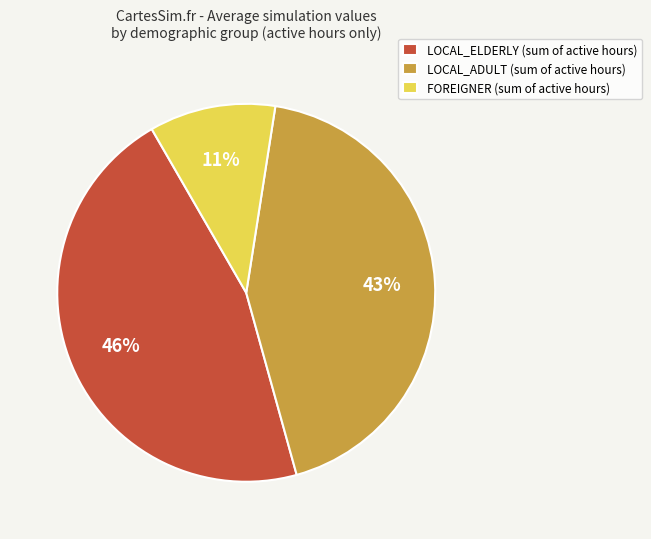

Between FOREIGNER (sum of active hours) and LOCAL_ELDERLY (sum of active hours), which is larger?

LOCAL_ELDERLY (sum of active hours)